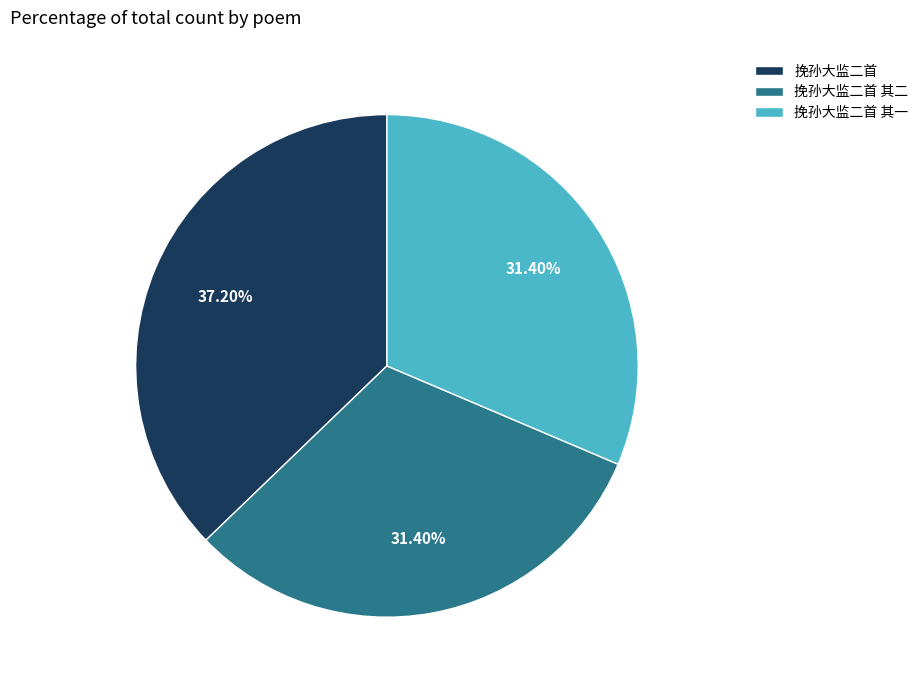

To the nearest percent, what percentage of the pie is 挽孙大监二首?

37%